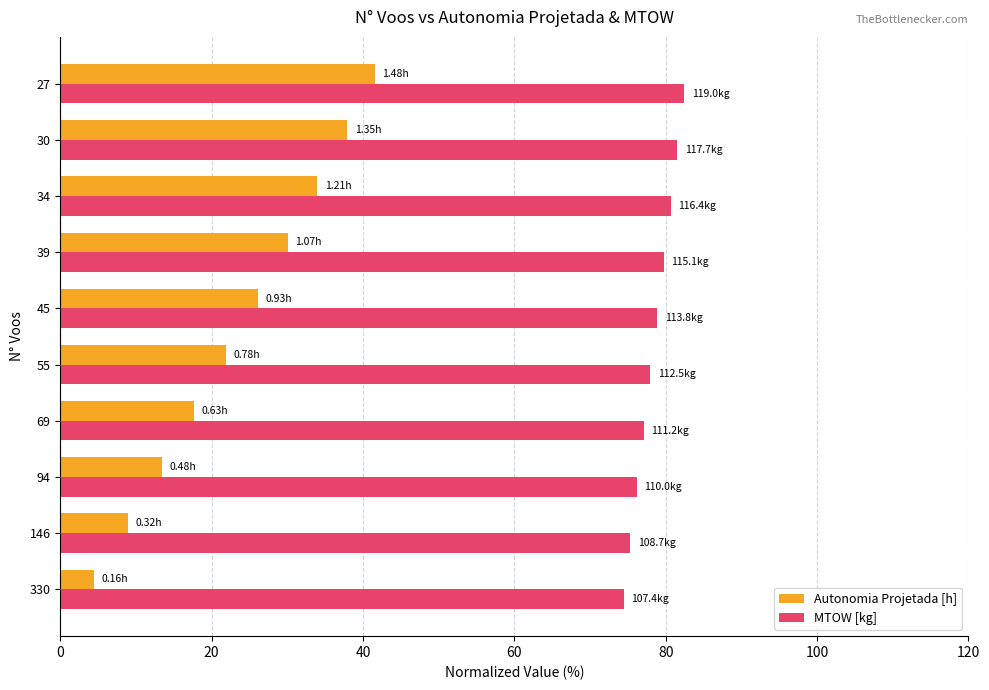

What is the difference between the maximum and second lowest values in the Autonomia Projetada [h] series?

32.6